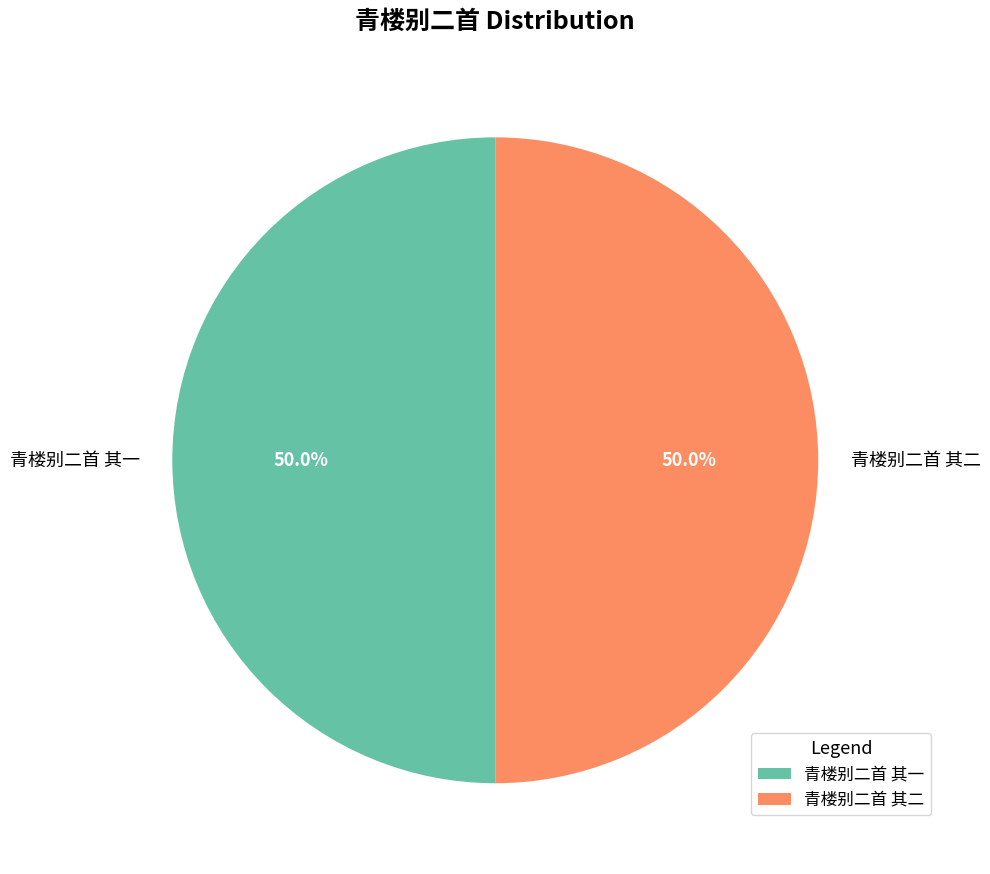

The 青楼别二首 其二 slice represents 50% of the pie. True or false?

True